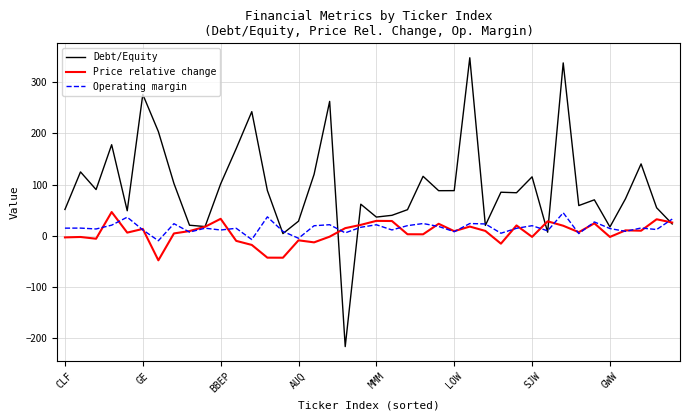

What is the highest value of the Operating margin series?

45.0